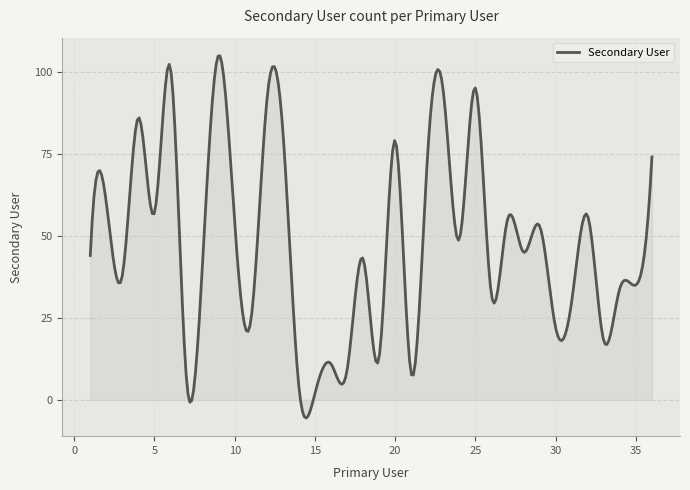

What is the difference between the maximum and minimum values?

110.3